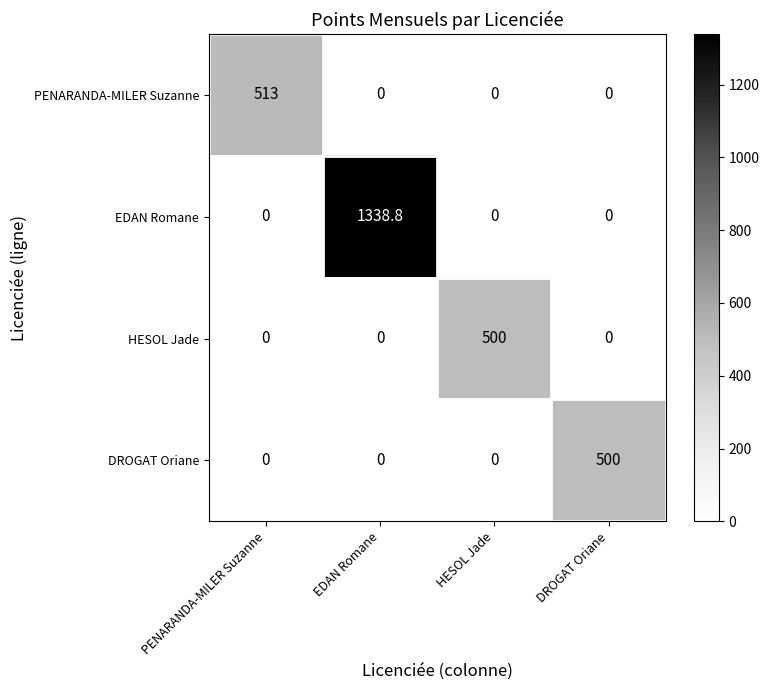

Reading left to right, transcribe all the data shown in this chart.

PENARANDA-MILER Suzanne: PENARANDA-MILER Suzanne=513.0	EDAN Romane=0.0	HESOL Jade=0.0	DROGAT Oriane=0.0
EDAN Romane: PENARANDA-MILER Suzanne=0.0	EDAN Romane=1338.8	HESOL Jade=0.0	DROGAT Oriane=0.0
HESOL Jade: PENARANDA-MILER Suzanne=0.0	EDAN Romane=0.0	HESOL Jade=500.0	DROGAT Oriane=0.0
DROGAT Oriane: PENARANDA-MILER Suzanne=0.0	EDAN Romane=0.0	HESOL Jade=0.0	DROGAT Oriane=500.0